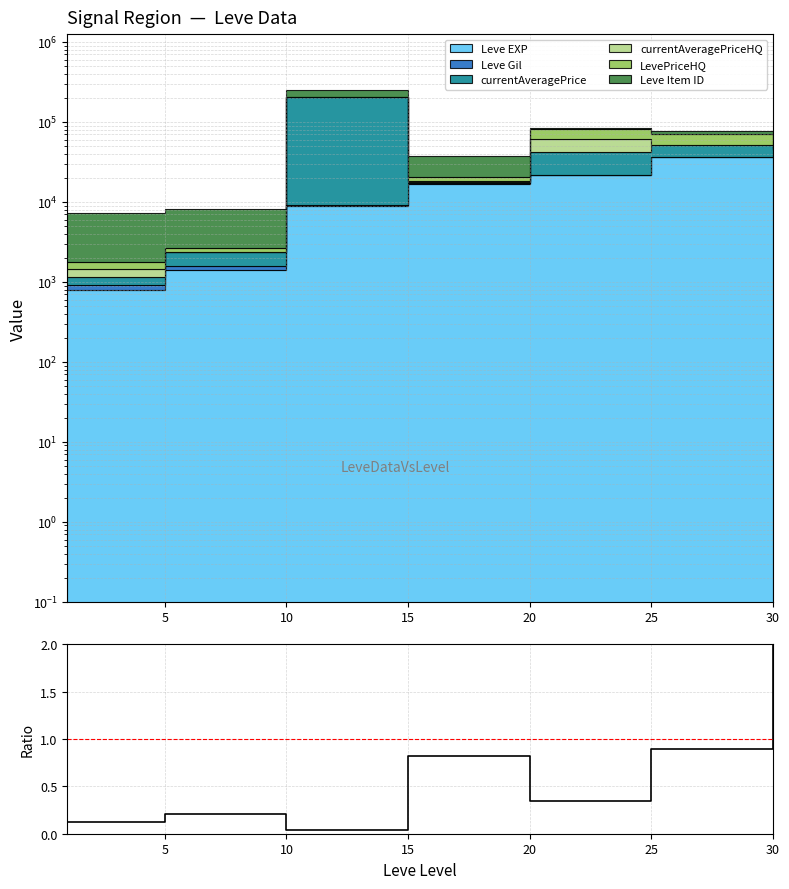

How many points are higher than both their immediate neighbors (excluding endpoints)?

2